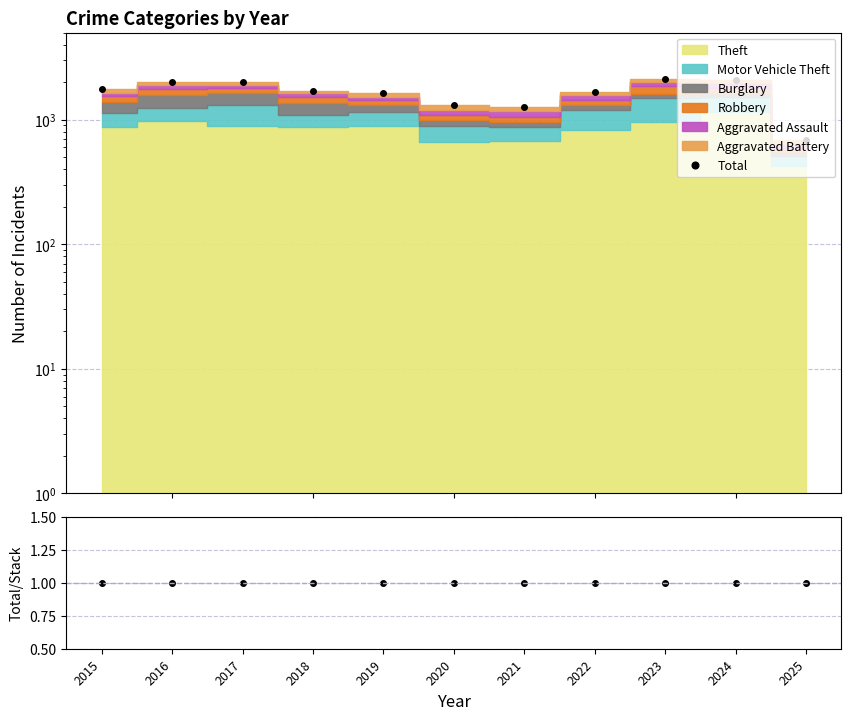

True or false: Total and Total/Stack cross at least once.

False